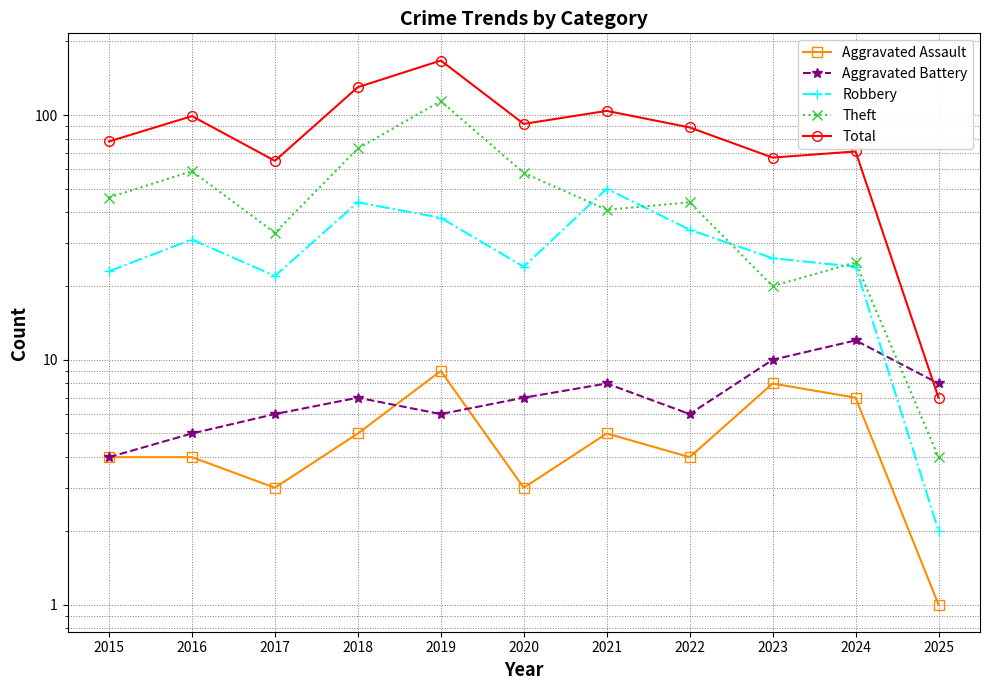

How many intersections are there between Theft and Aggravated Battery?

1